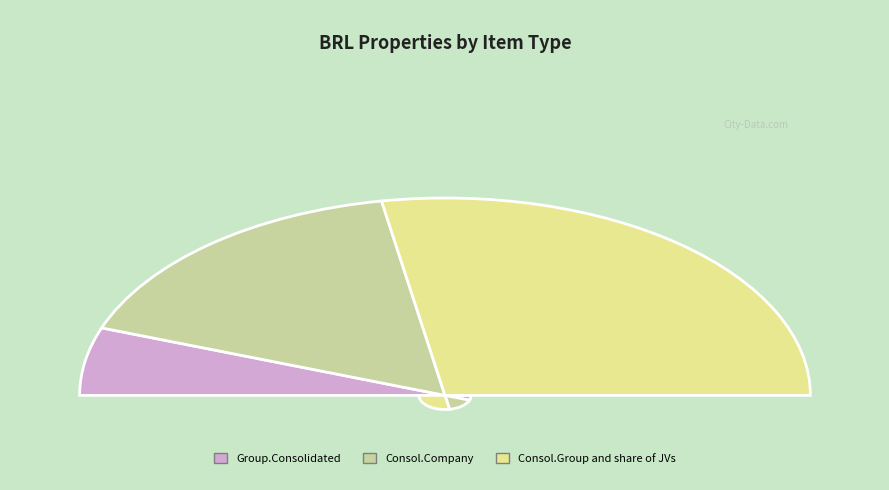

To the nearest percent, what is the average slice percentage?

33%